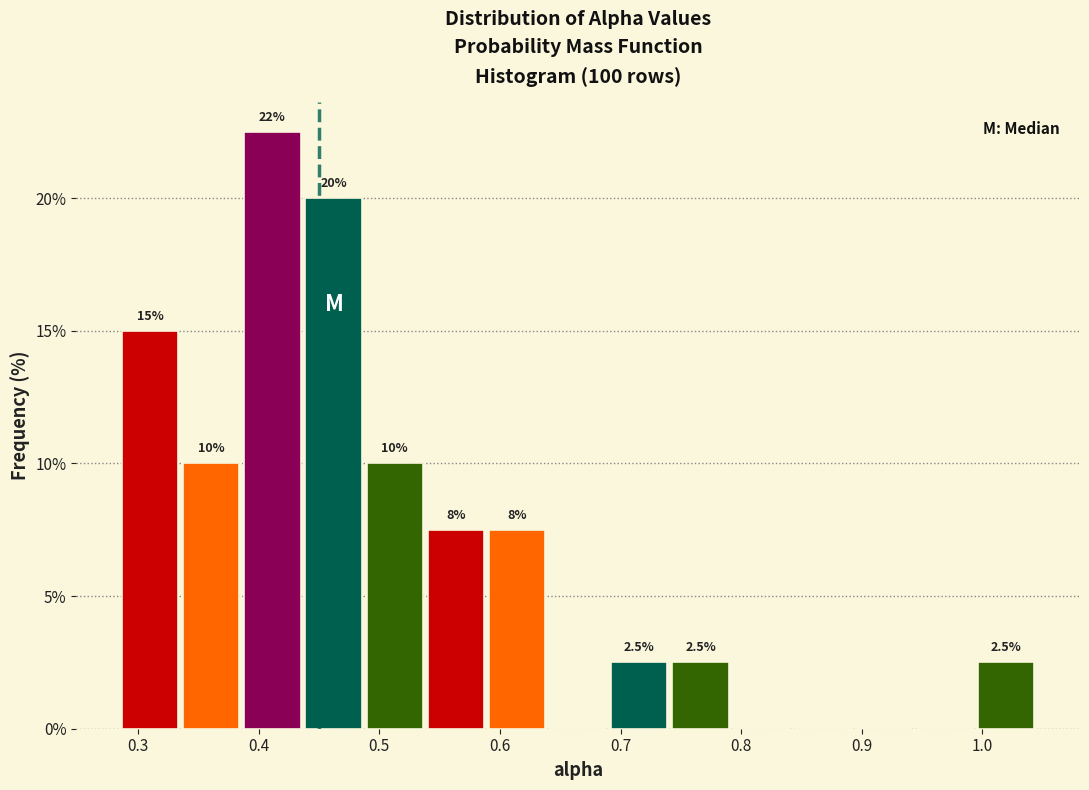

Which range on the x-axis has the tallest bar?

0.39 to 0.44